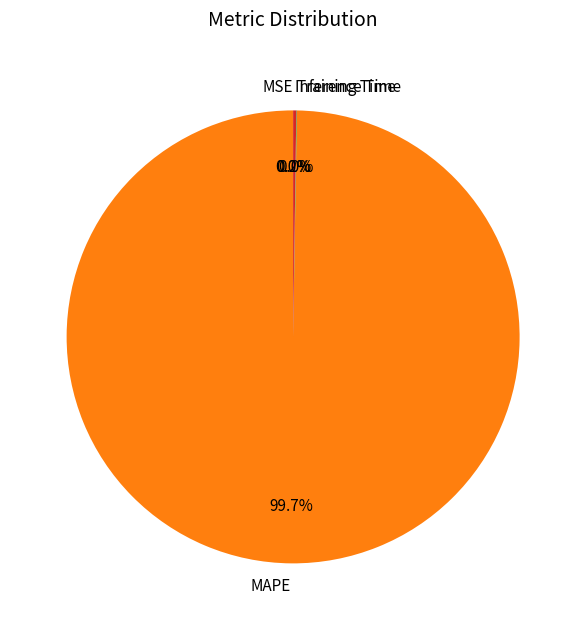

Does MAPE represent more than half of the total?

Yes